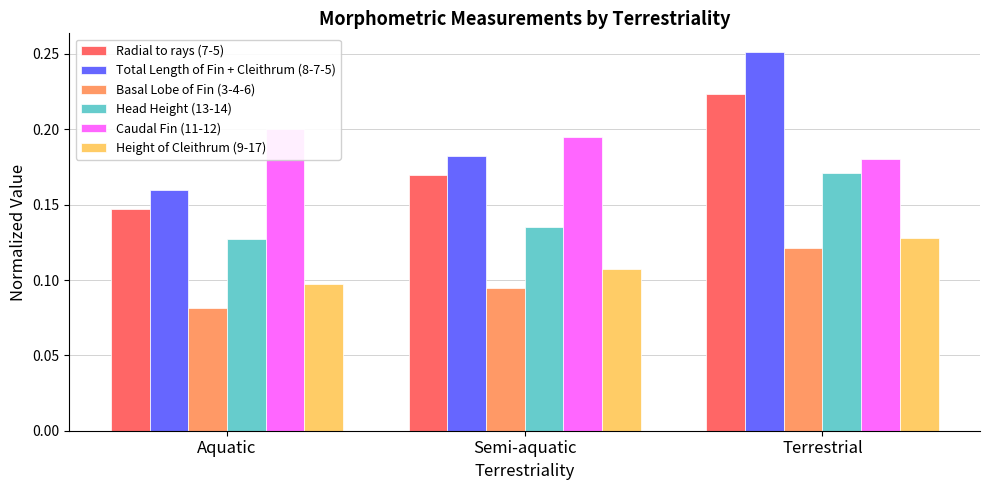

Which series changed the most between Aquatic and Terrestrial?

Total Length of Fin + Cleithrum (8-7-5)